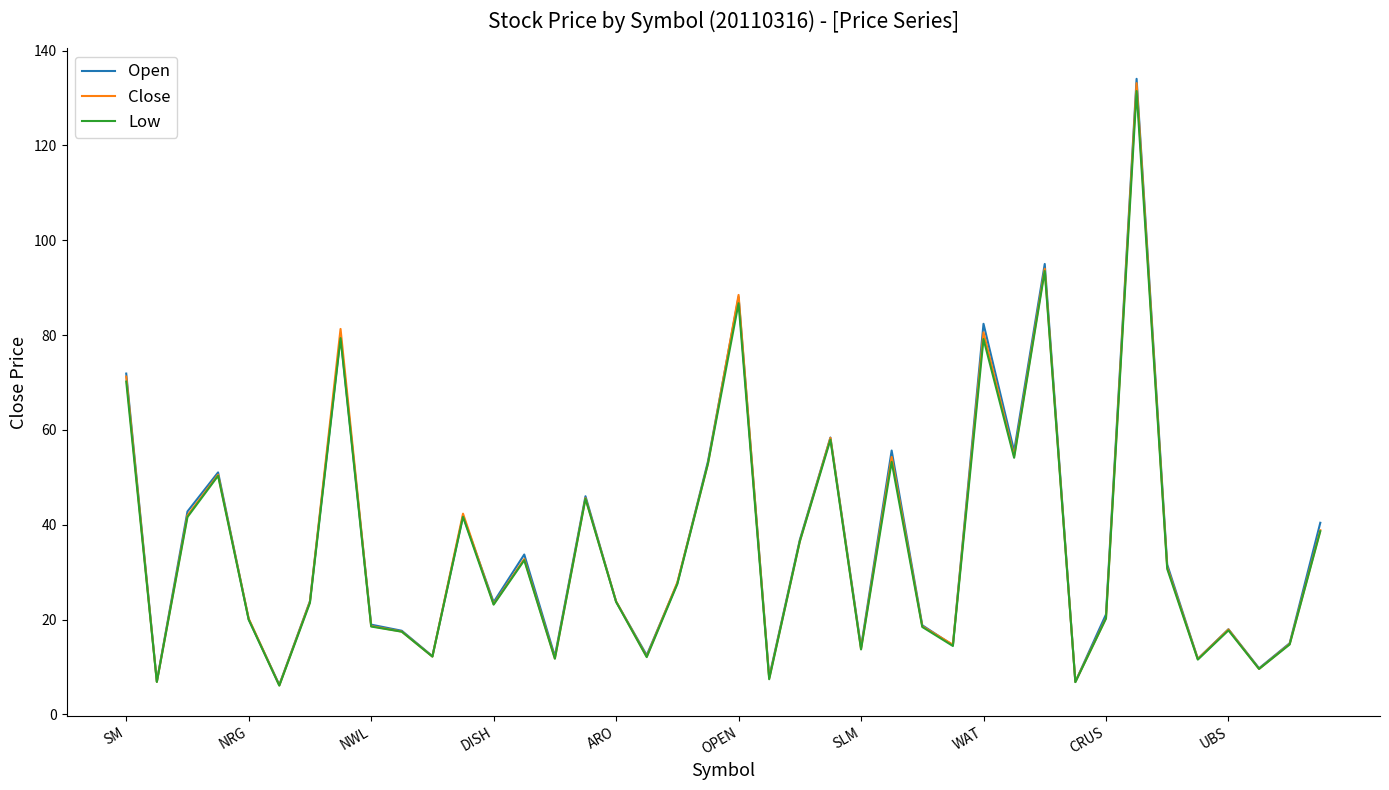

Which series has the widest spread of values?

Open